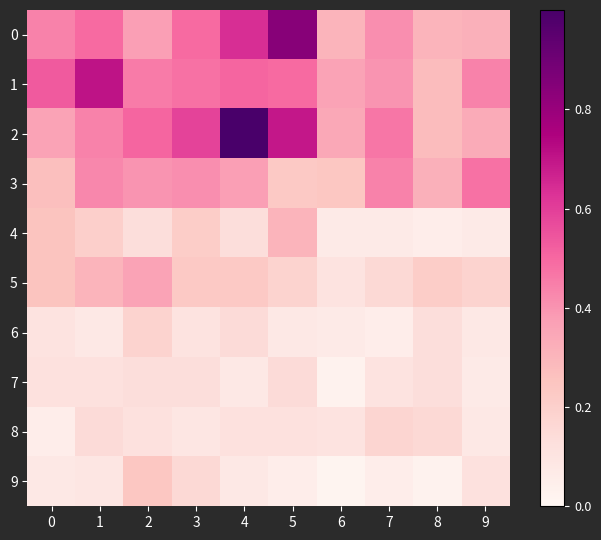

Which series changed the most between 0 and 8?

1